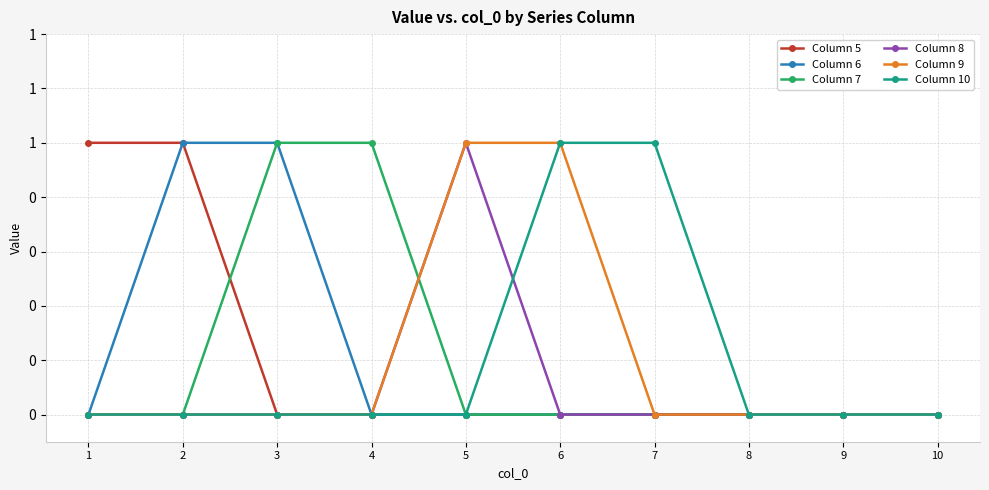

List the series in order of their peak value, lowest first.

Column 5, Column 6, Column 7, Column 8, Column 9, Column 10